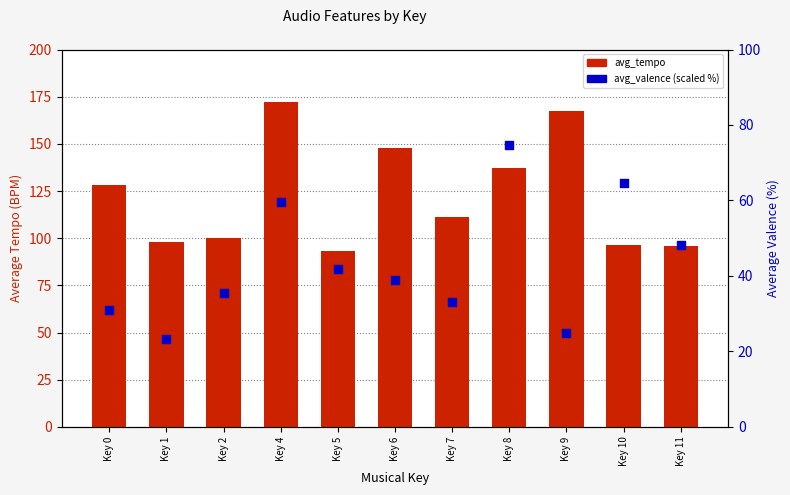

What is the total value across all series at Key 10?

160.7